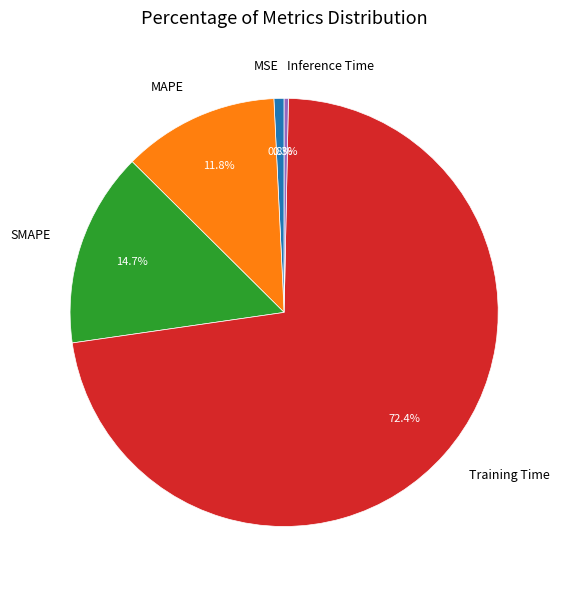

Do Inference Time and SMAPE together represent more than half of the pie?

No